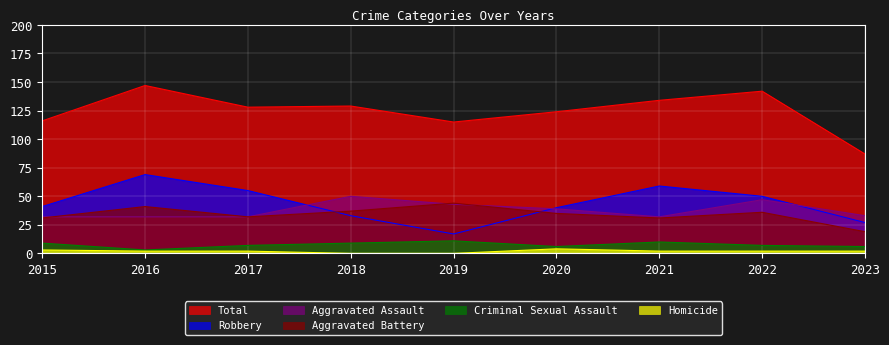

True or false: Criminal Sexual Assault has more than 0 points higher than both neighbors.

True